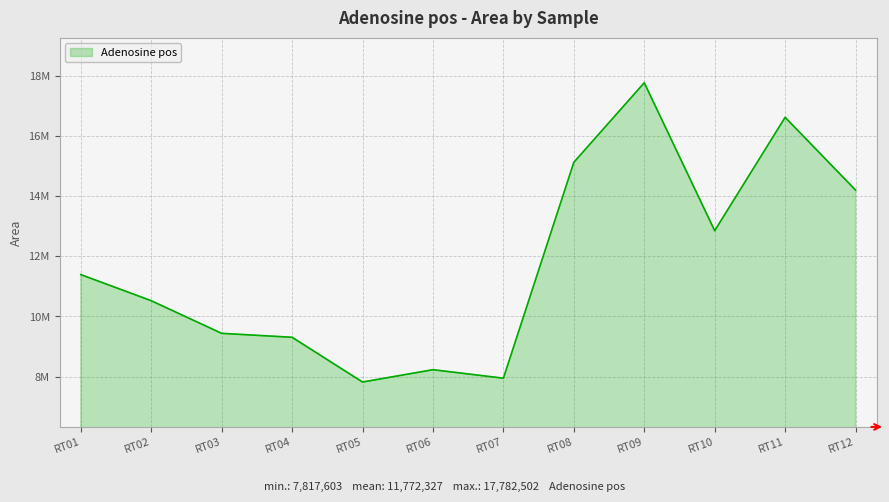

True or false: the data shows 14208930 at RT12.

True